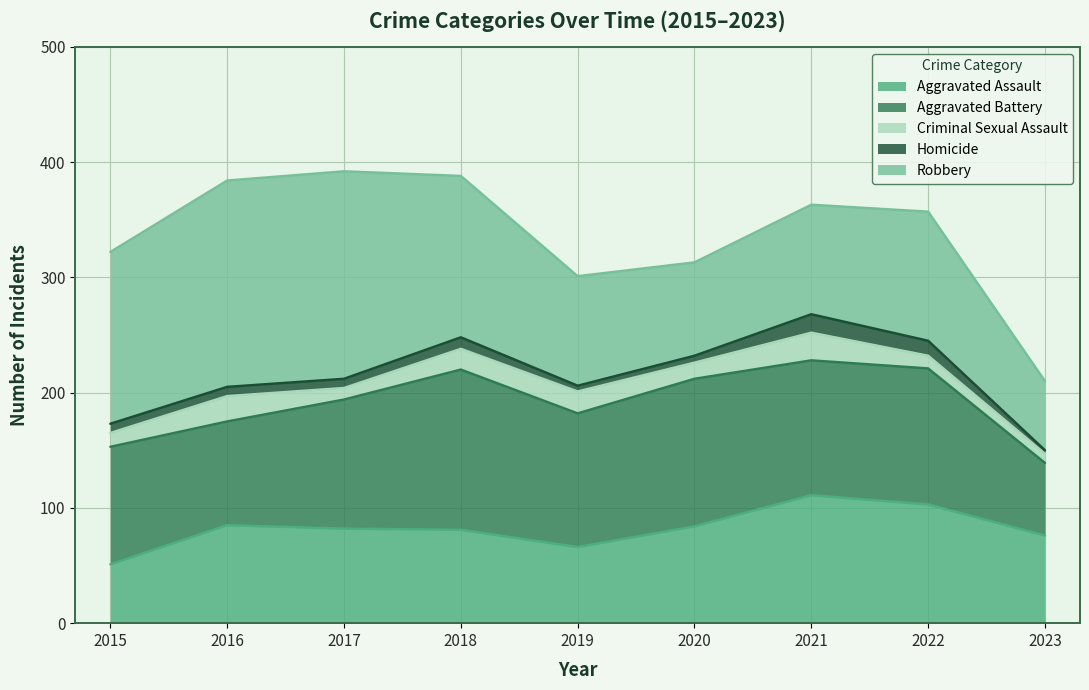

What is the spread (max minus min) of values at 2015?

141